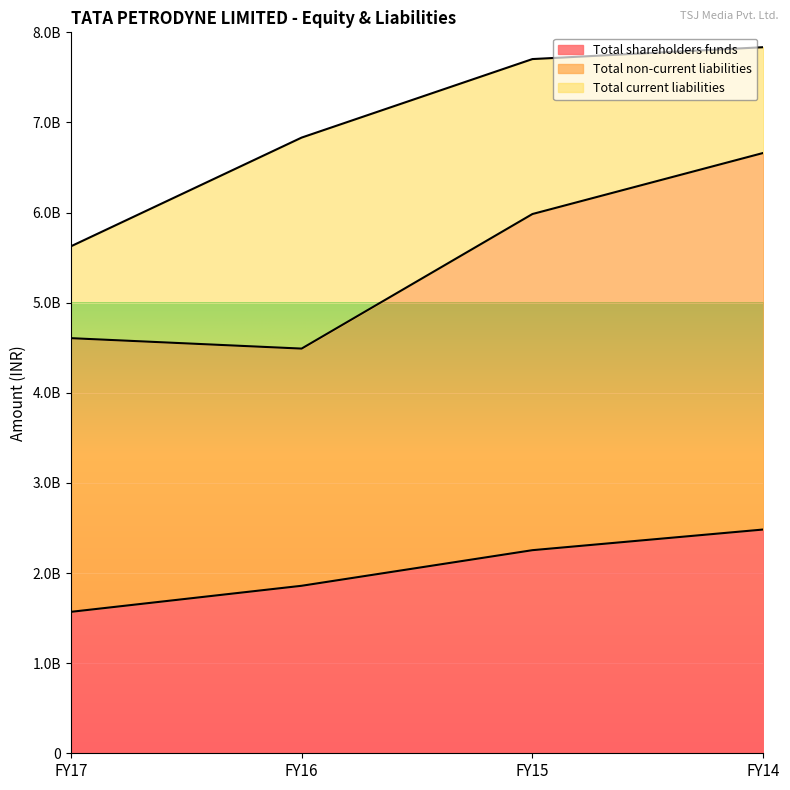

Which series has the widest spread of values?

Total non-current liabilities